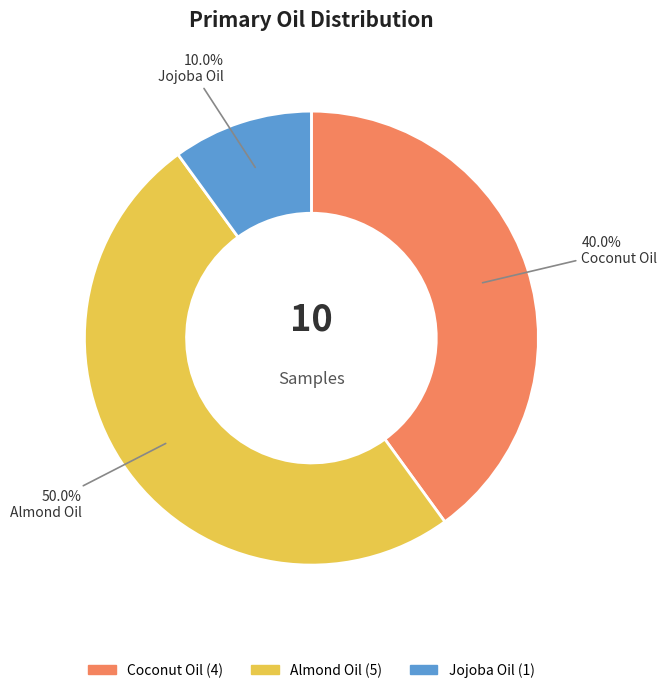

Does Jojoba Oil account for over 50% of the chart?

No